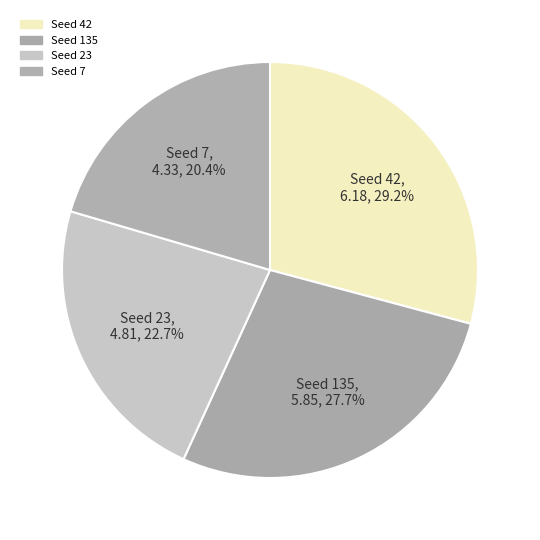

How many segments does this pie chart have?

4